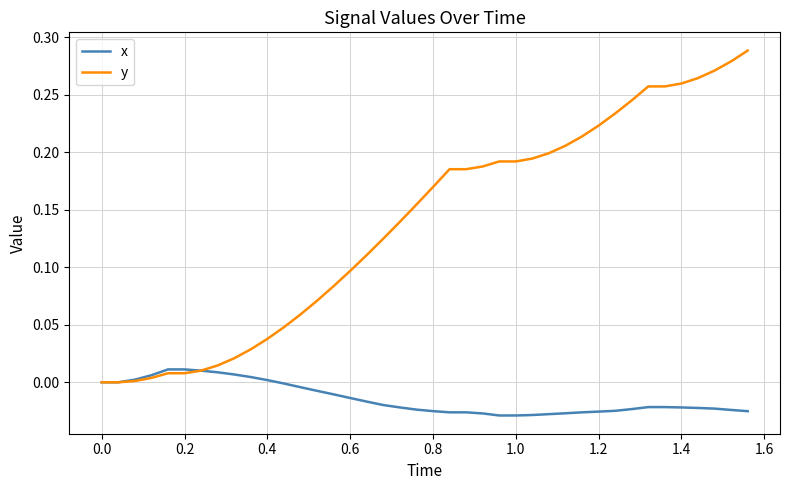

Which series has the largest range (max minus min)?

y